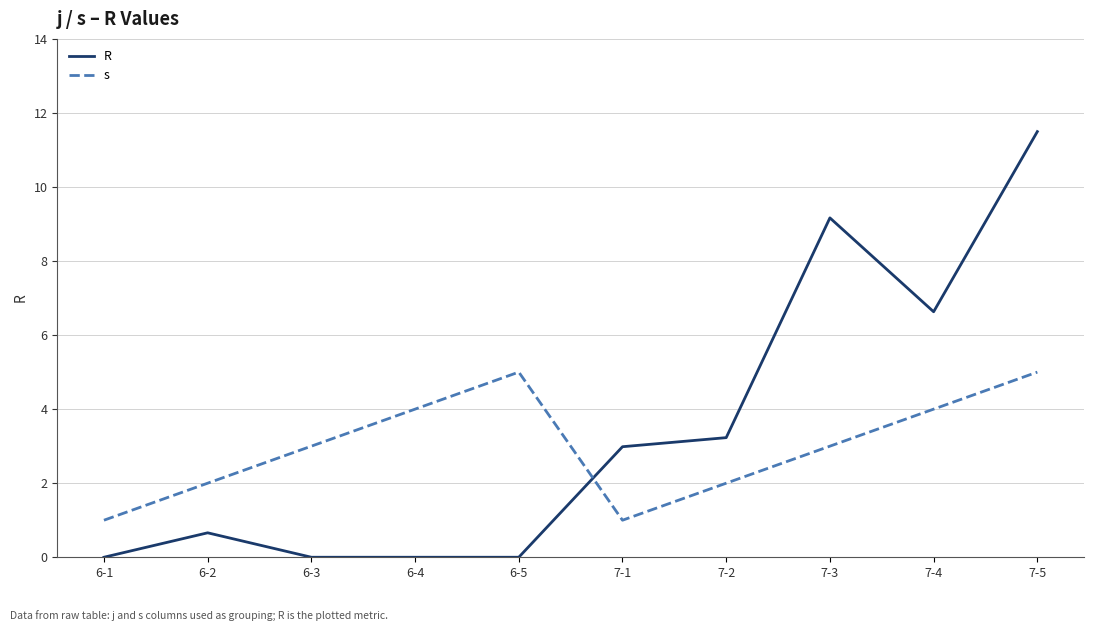

What is the difference between the maximum and minimum values in the s series?

4.0